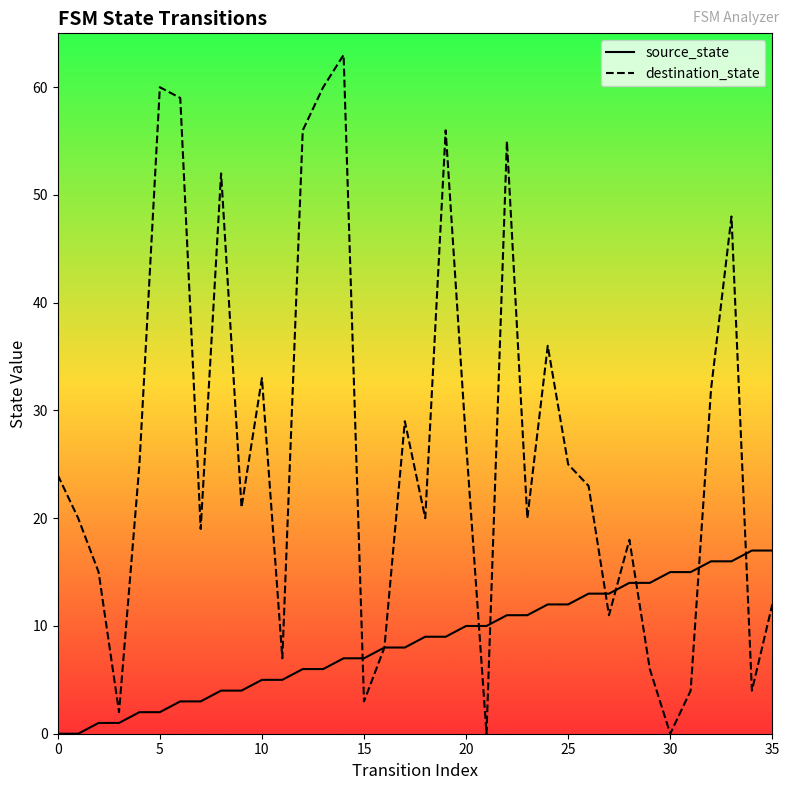

What are all the series names shown in the legend?

source_state, destination_state